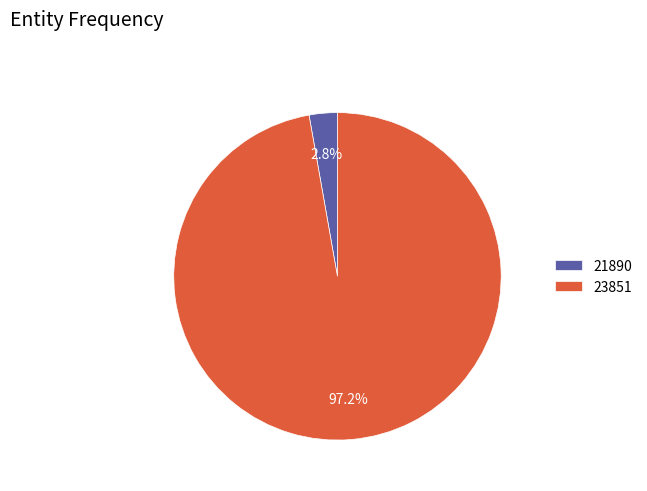

To the nearest percent, what is the difference between the 23851 and 21890 slice percentages?

94%